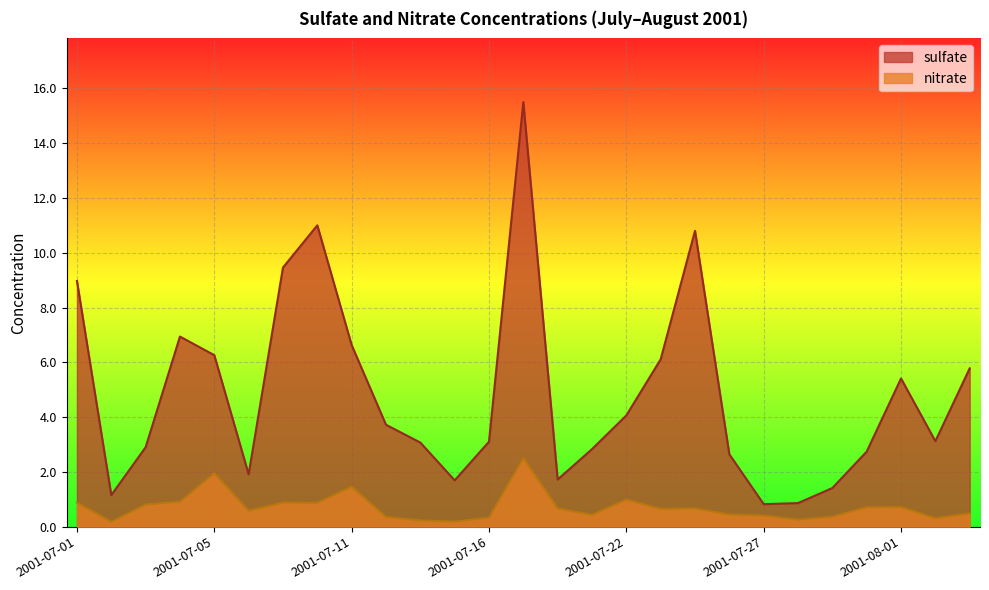

What is the difference between the sulfate values at 2001-07-26 and 2001-07-06?

0.7